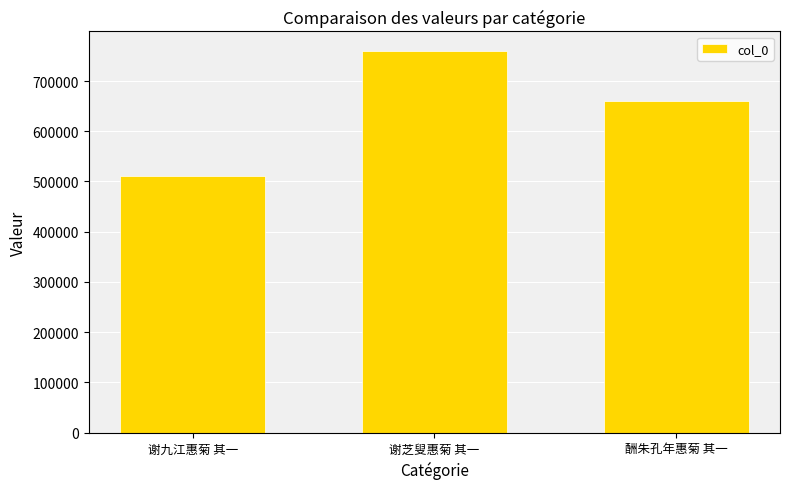

What is the value of the 3rd bar from the left?

659874